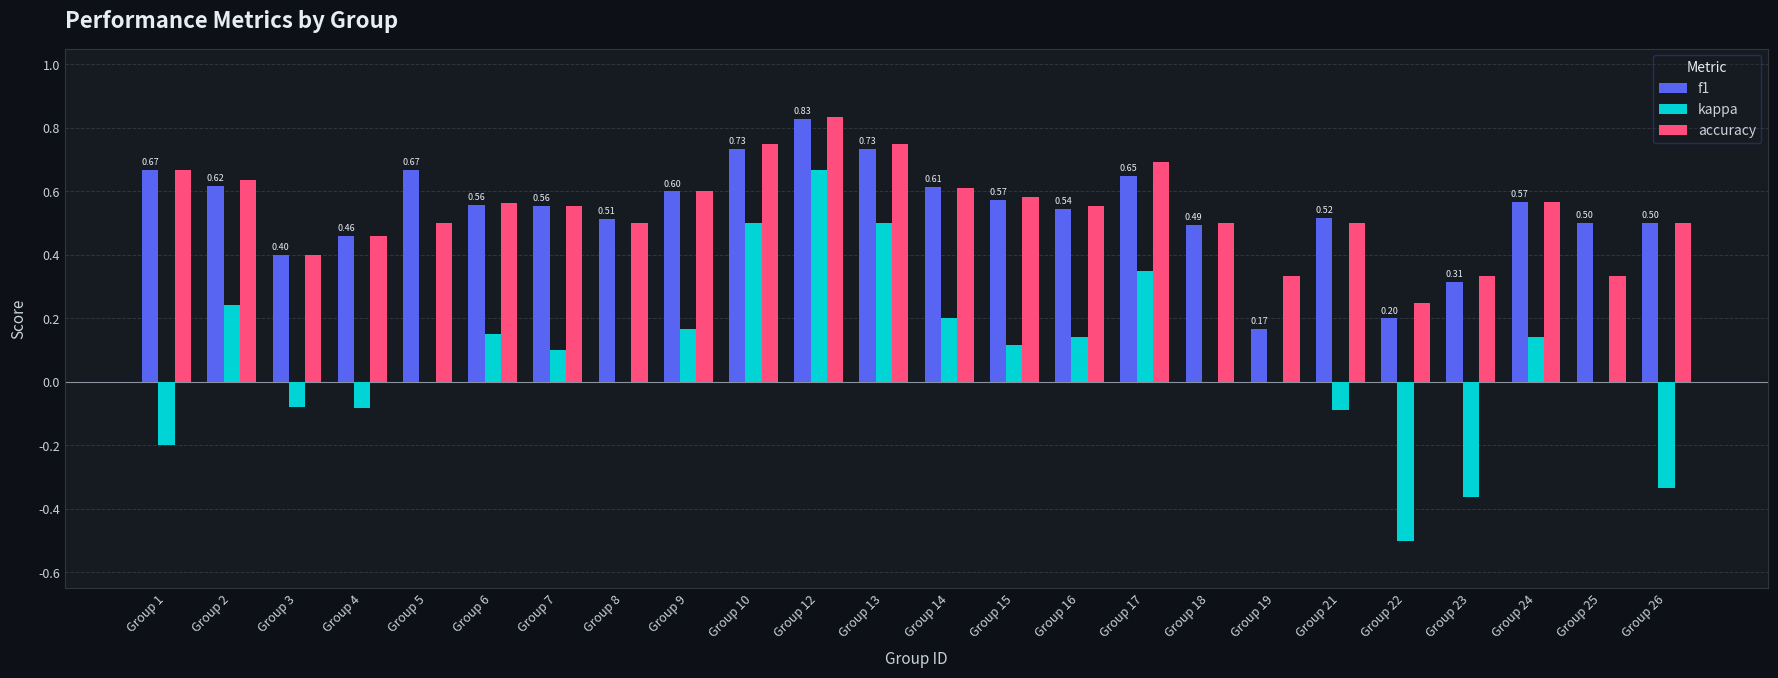

What is the total value across all series at Group 24?

1.3